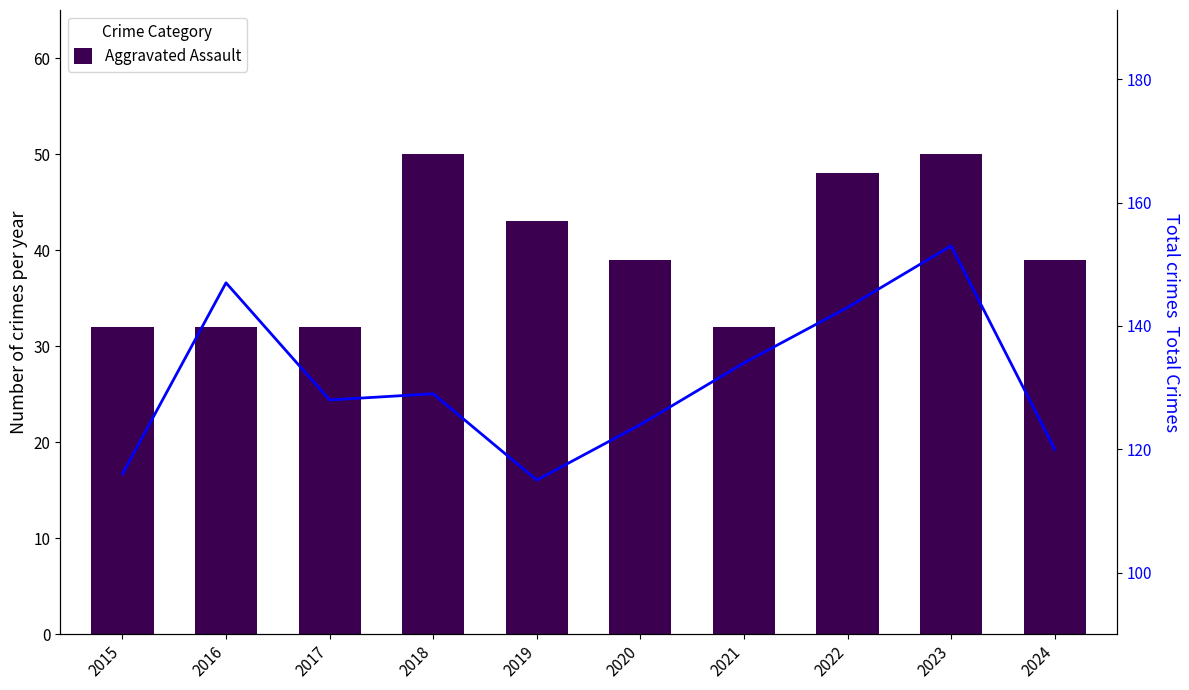

How many values in the Total series are below 129?

5